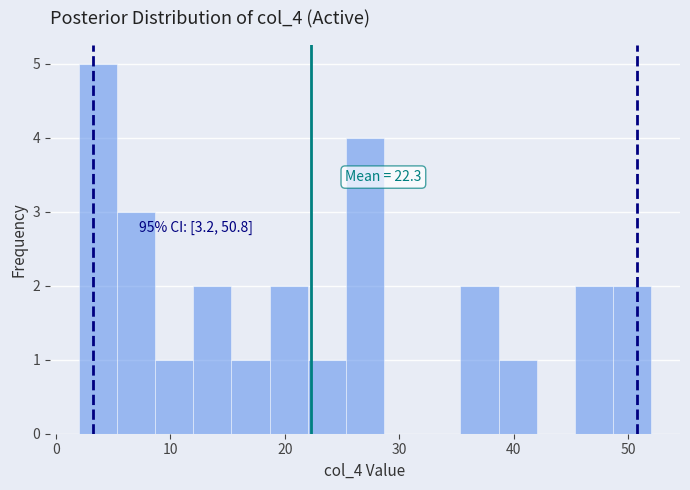

Around what value on the x-axis is the tallest bar? Give the approximate position of its centre, as read against the axis.

4